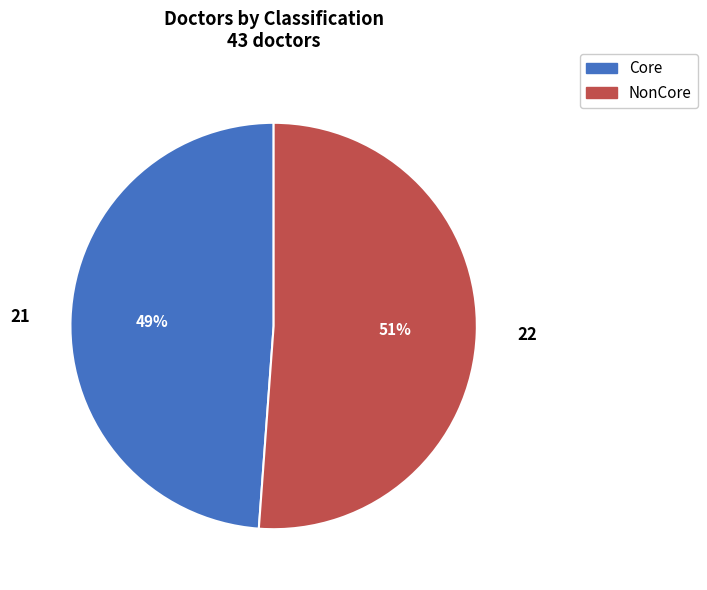

Rank the categories by value from highest to lowest.

NonCore, Core